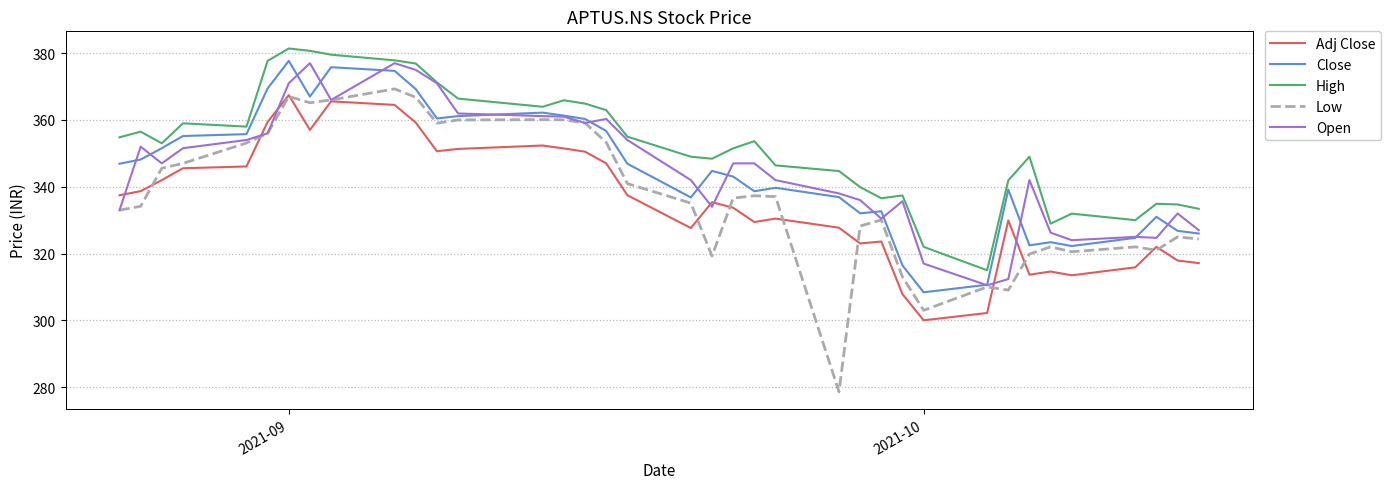

Does the chart have visible grid lines?

Yes